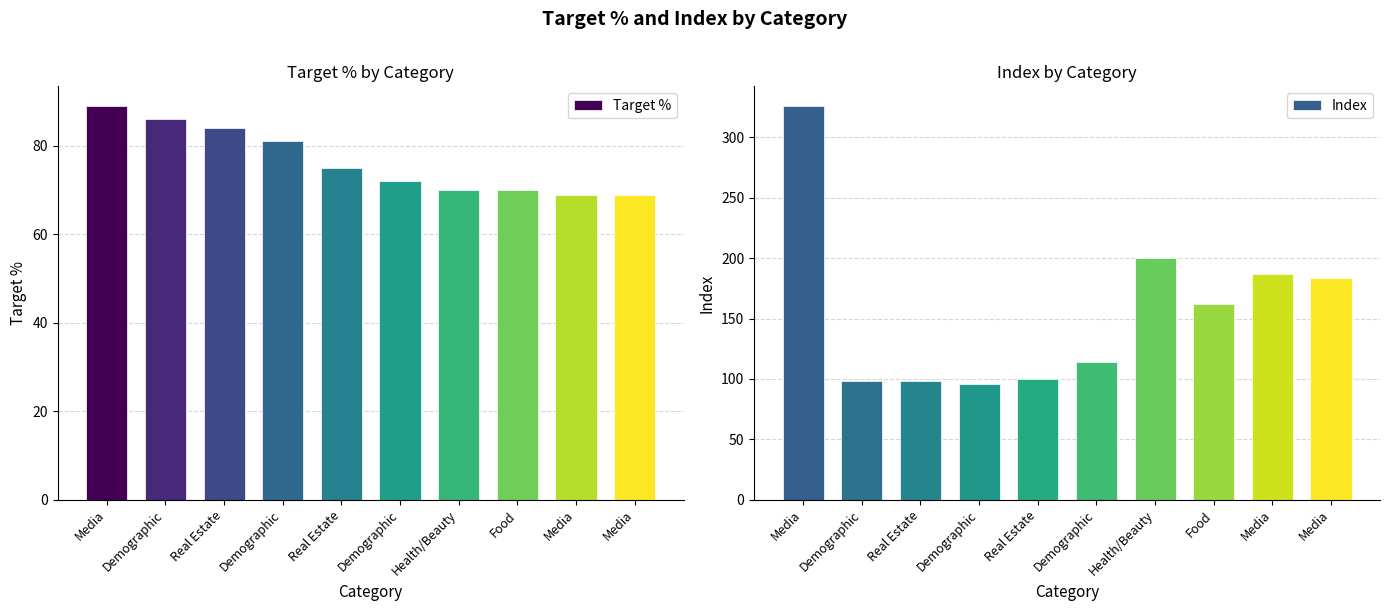

The value of Target % at Demographic is 72. True or false?

True